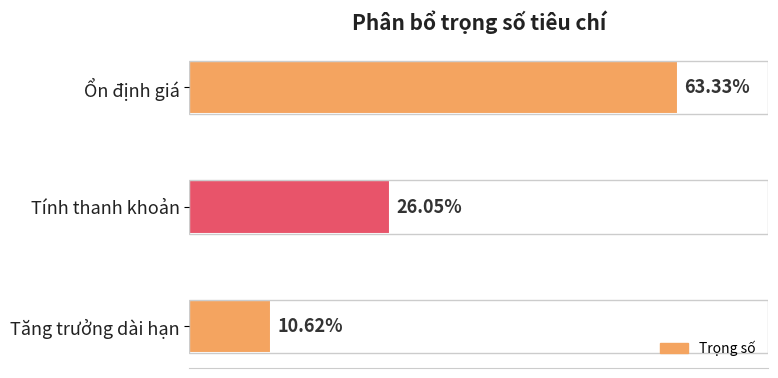

What is the average value?

0.3